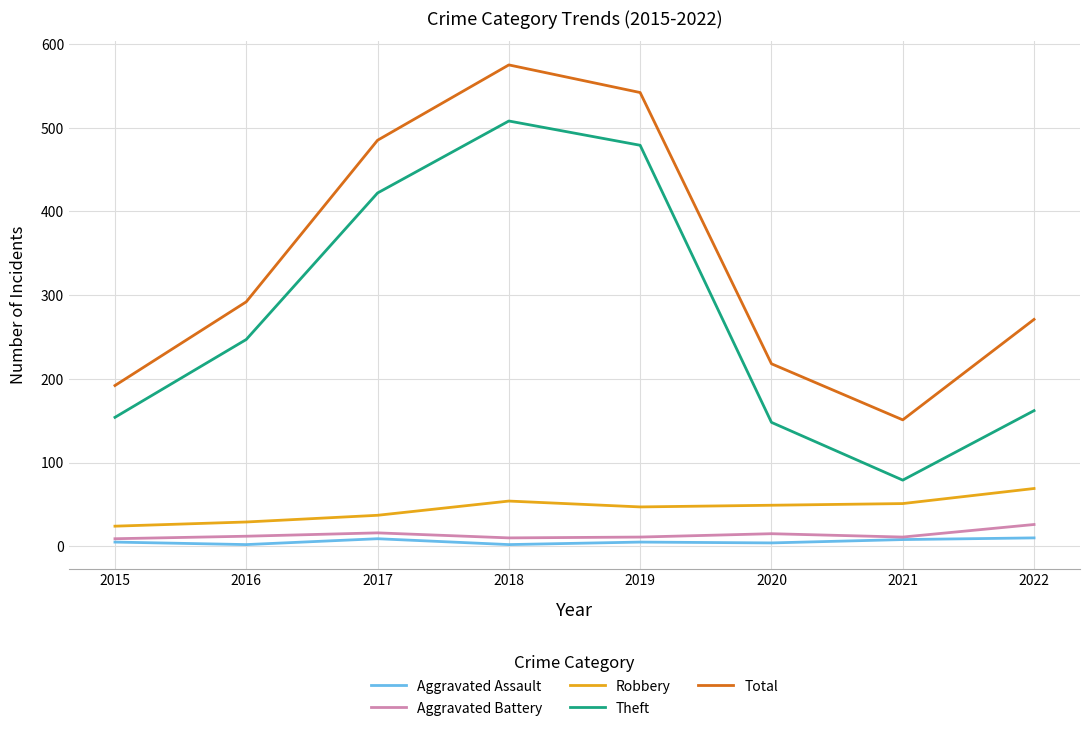

What is the sum of the Theft values at 2016 and 2018?

755